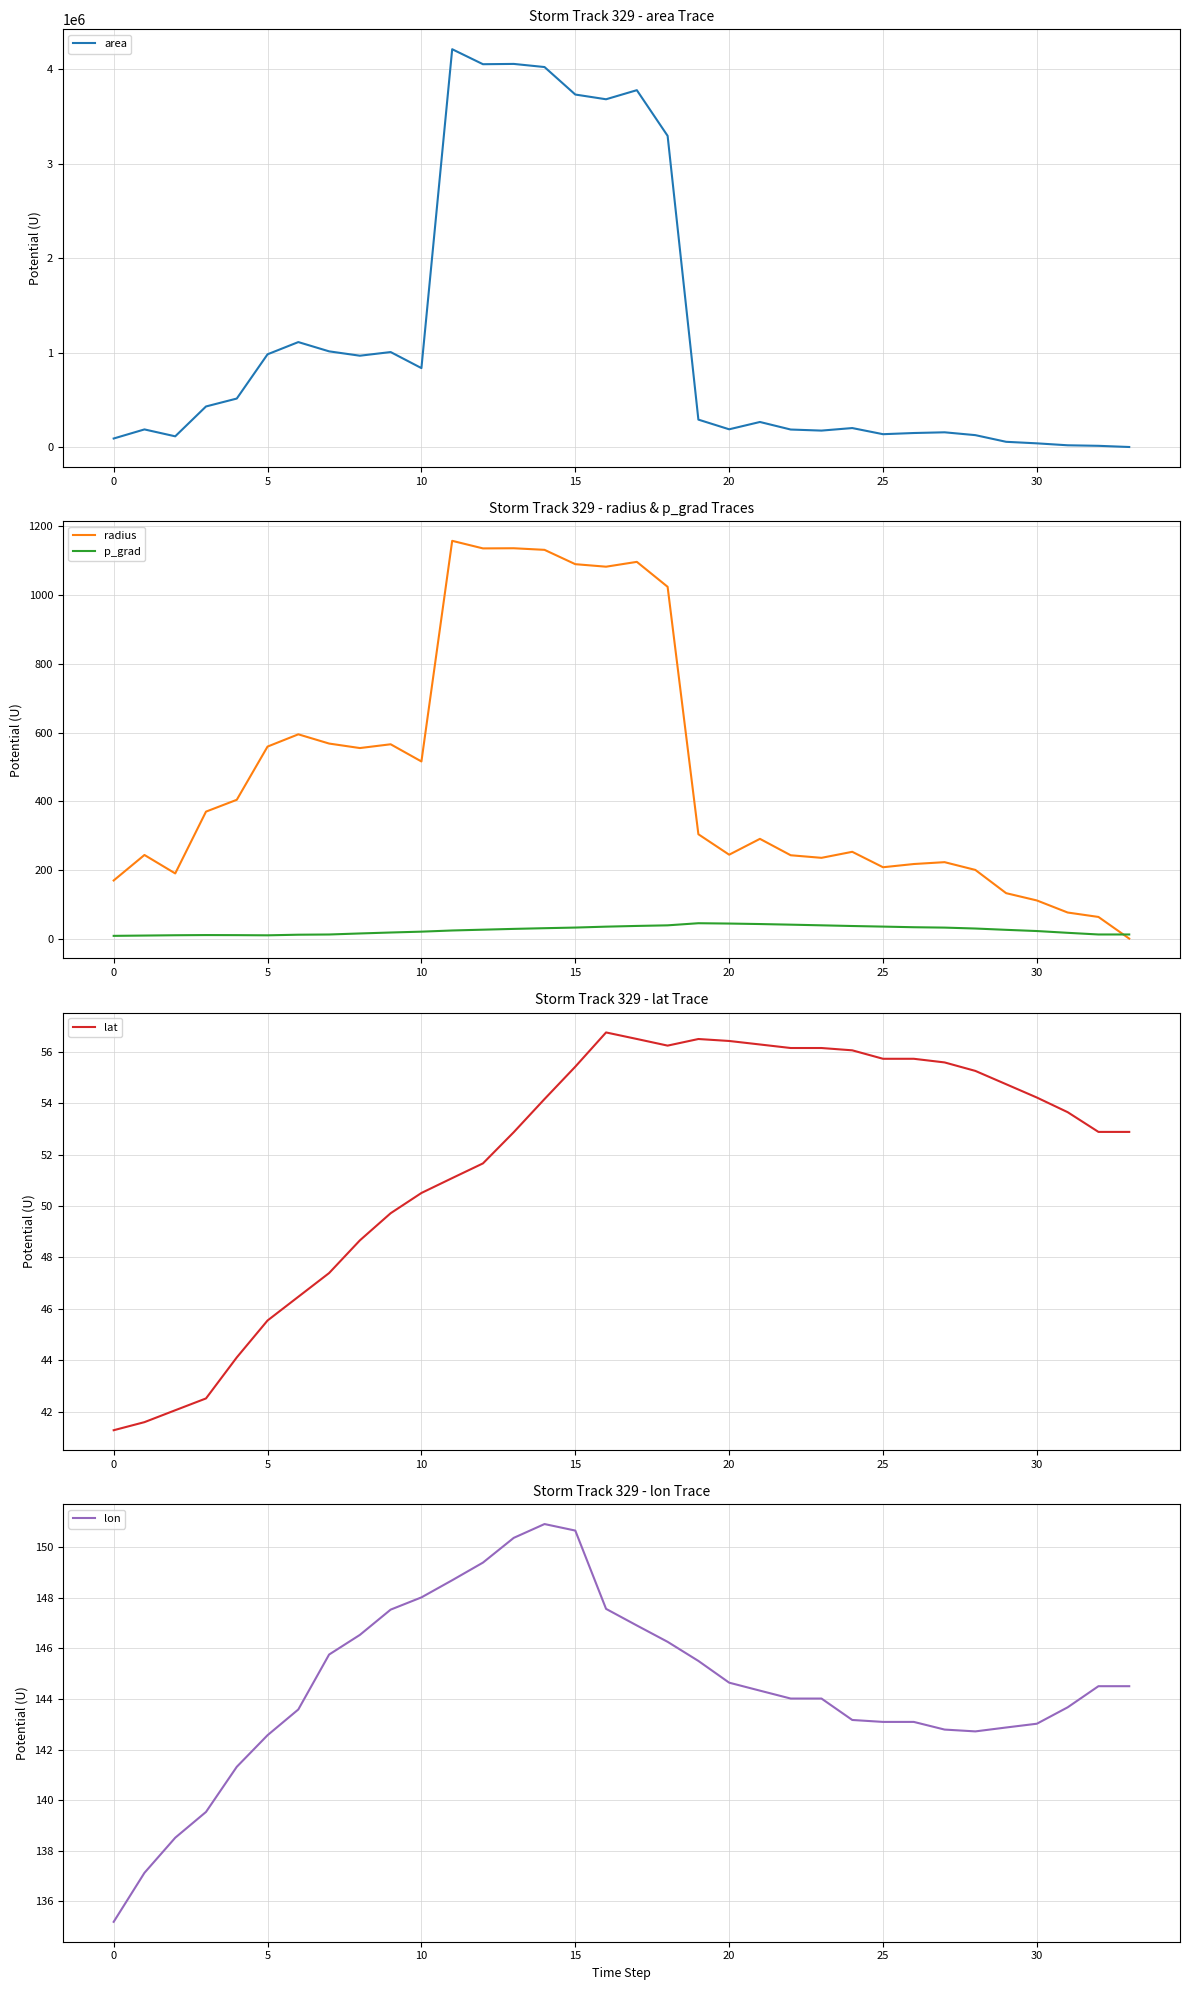

Where is the first local minimum for lat?

18